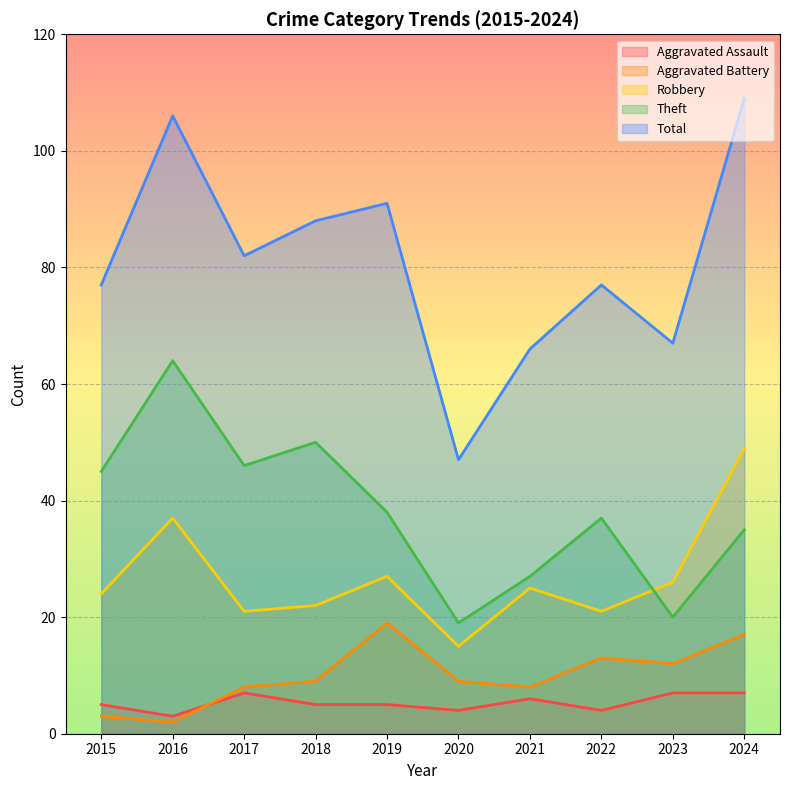

The value of Aggravated Assault at 2023 is 7. True or false?

True